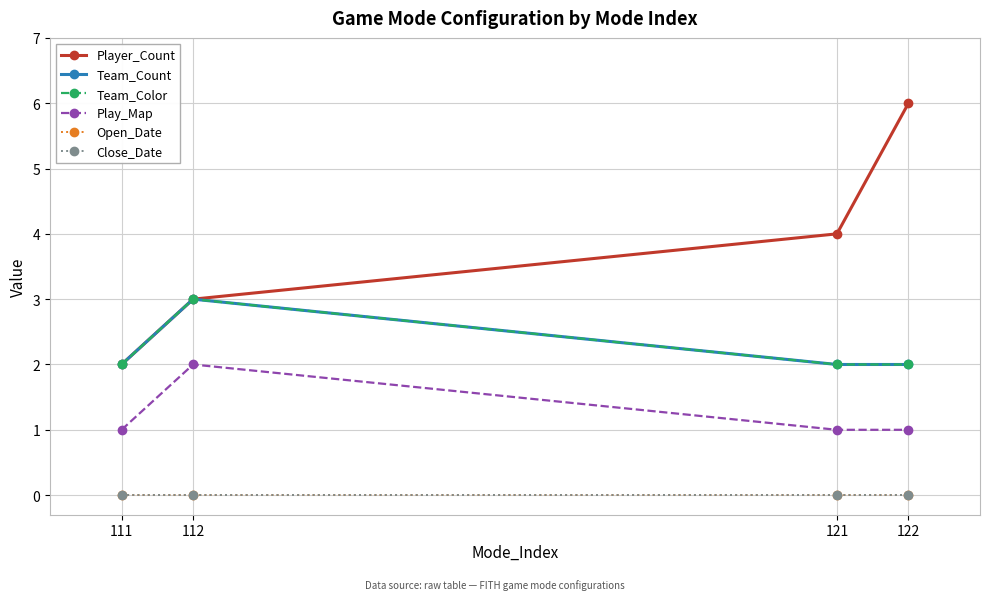

Does the chart have visible grid lines?

Yes